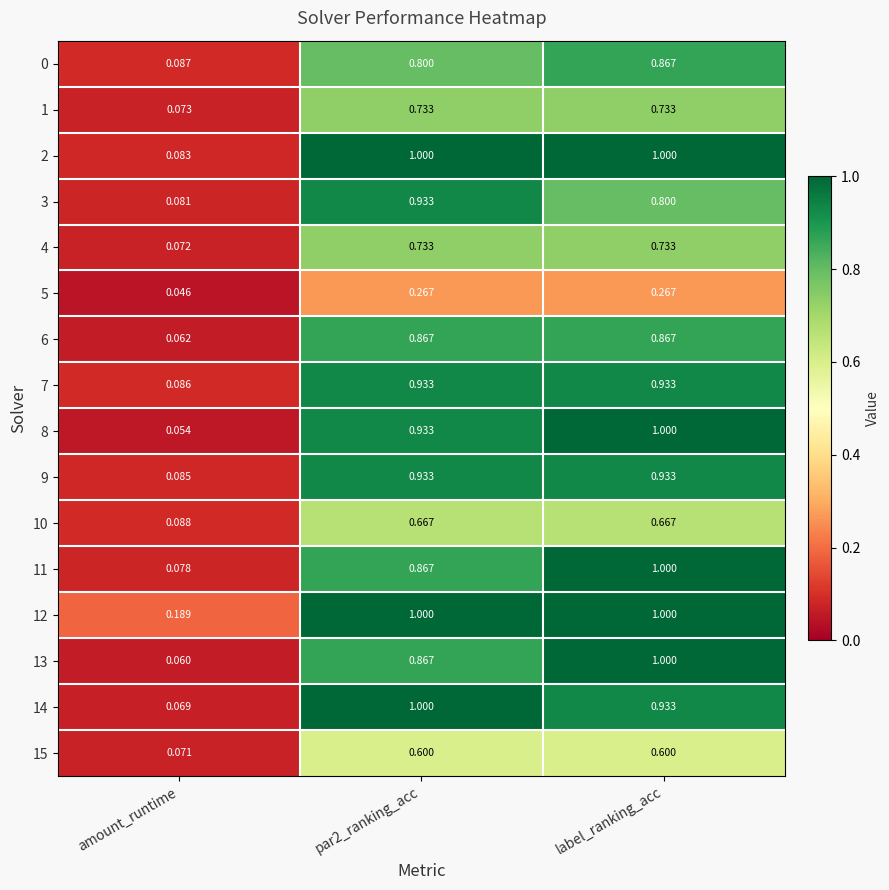

Is the value of 4 at par2_ranking_acc greater than the value of 2 at amount_runtime?

Yes